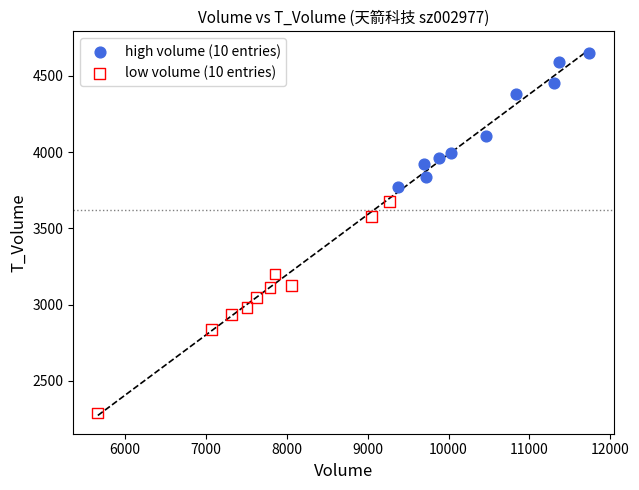

Which series reaches the maximum Y coordinate?

high volume (10 entries)